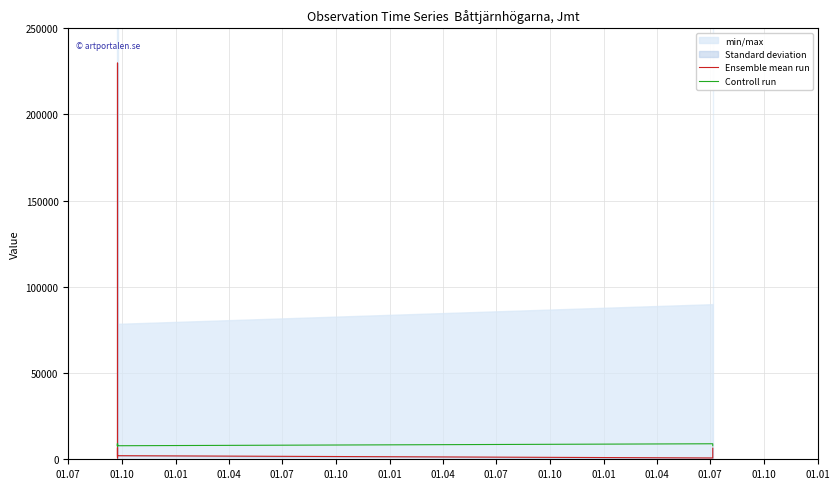

How many values in the Controll run series exceed 7857?

6